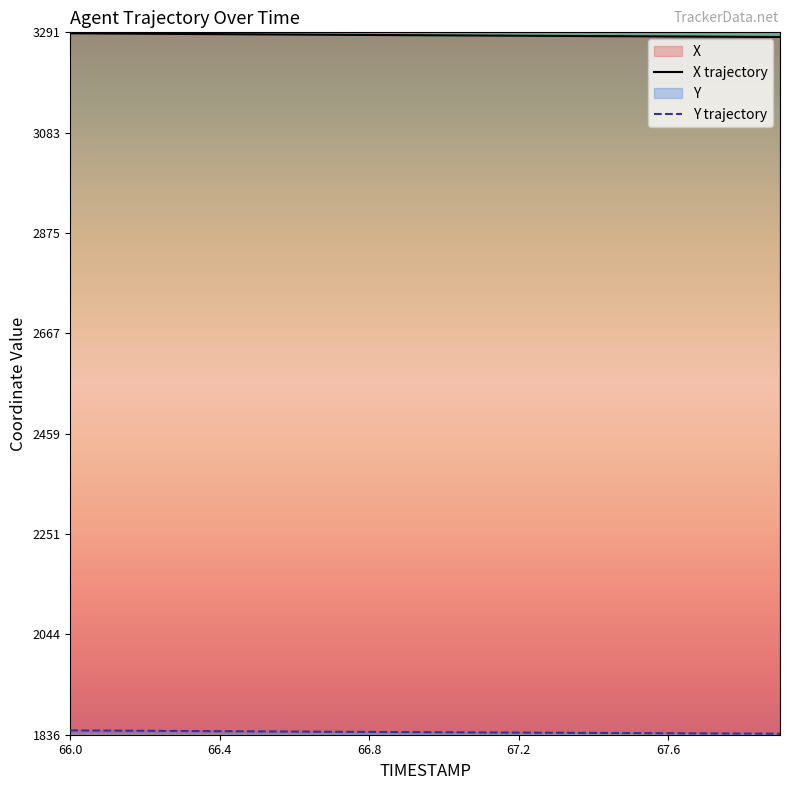

At how many categories does at least one series exceed 1838?

20